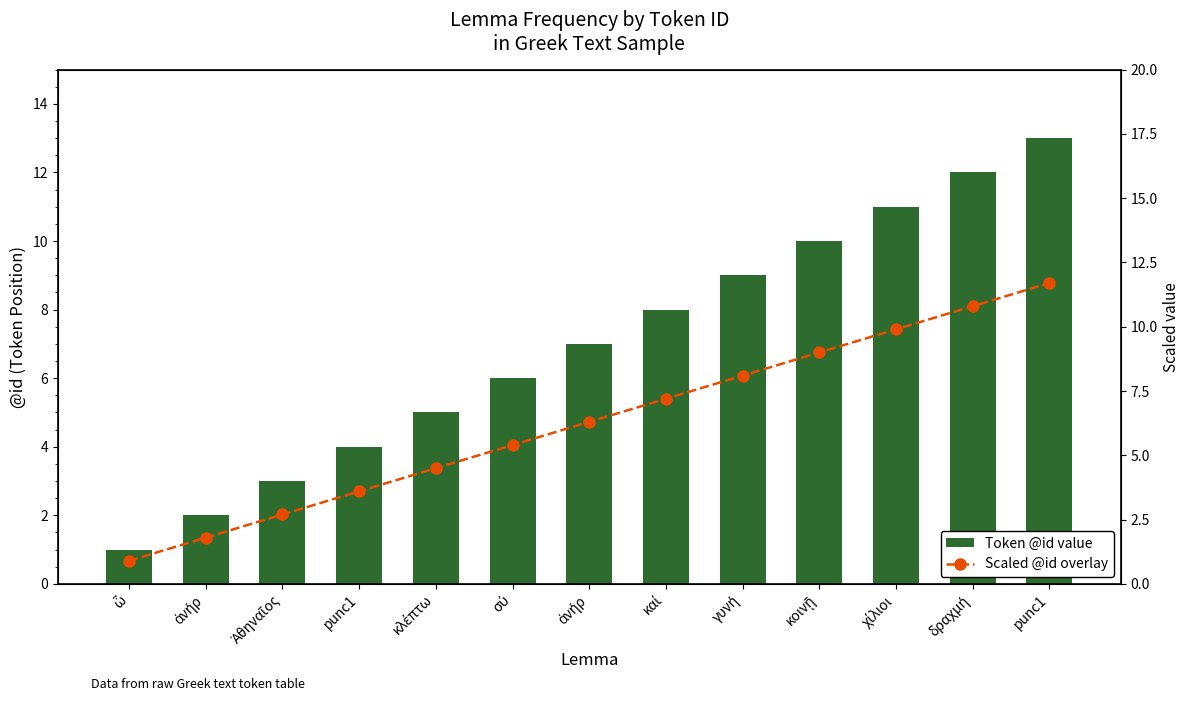

True or false: Scaled @id overlay has a value of 1.4 at ὦ.

False